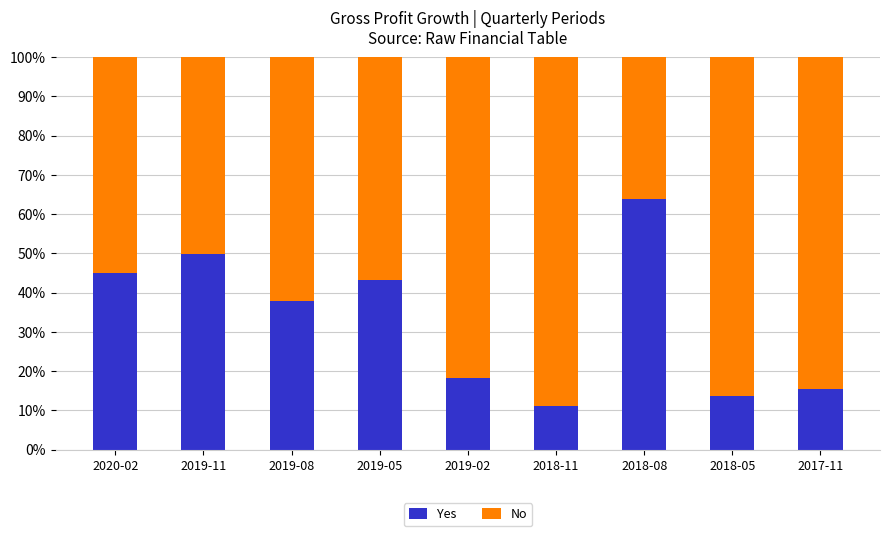

What are all the series names shown in the legend?

Yes, No